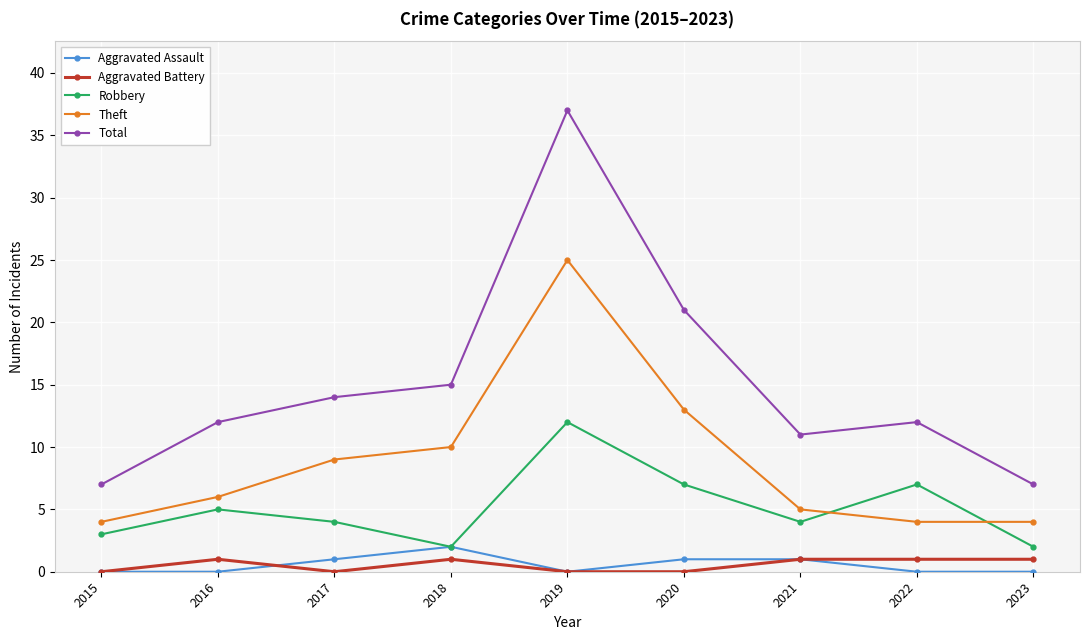

True or false: Total has a value of 24 at 2018.

False